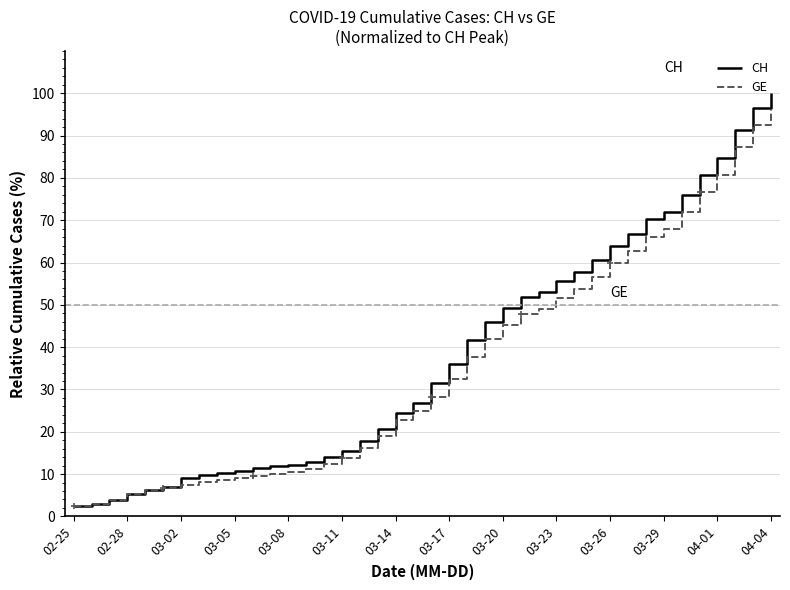

How many lines are shown in the chart?

2